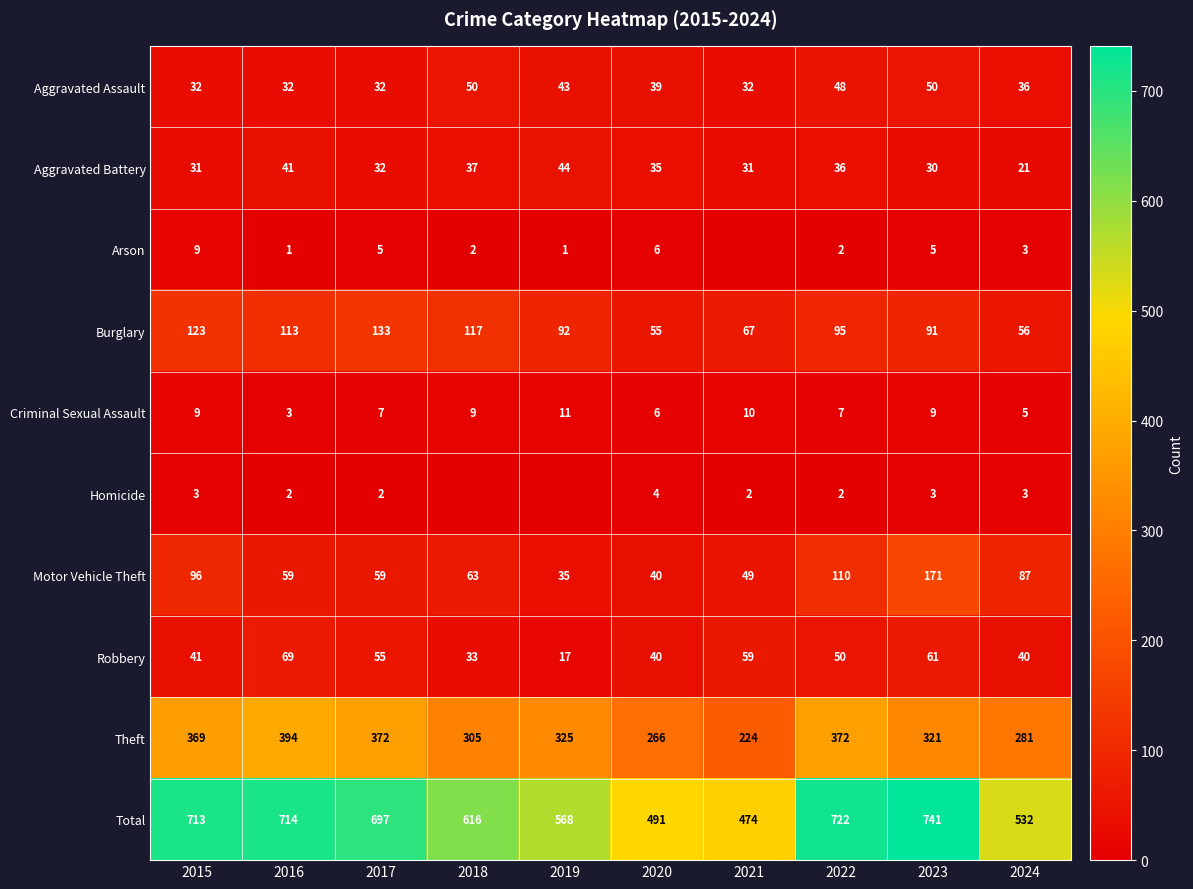

At 2023, list the series in order from largest to smallest.

Total, Theft, Motor Vehicle Theft, Burglary, Robbery, Aggravated Assault, Aggravated Battery, Criminal Sexual Assault, Arson, Homicide